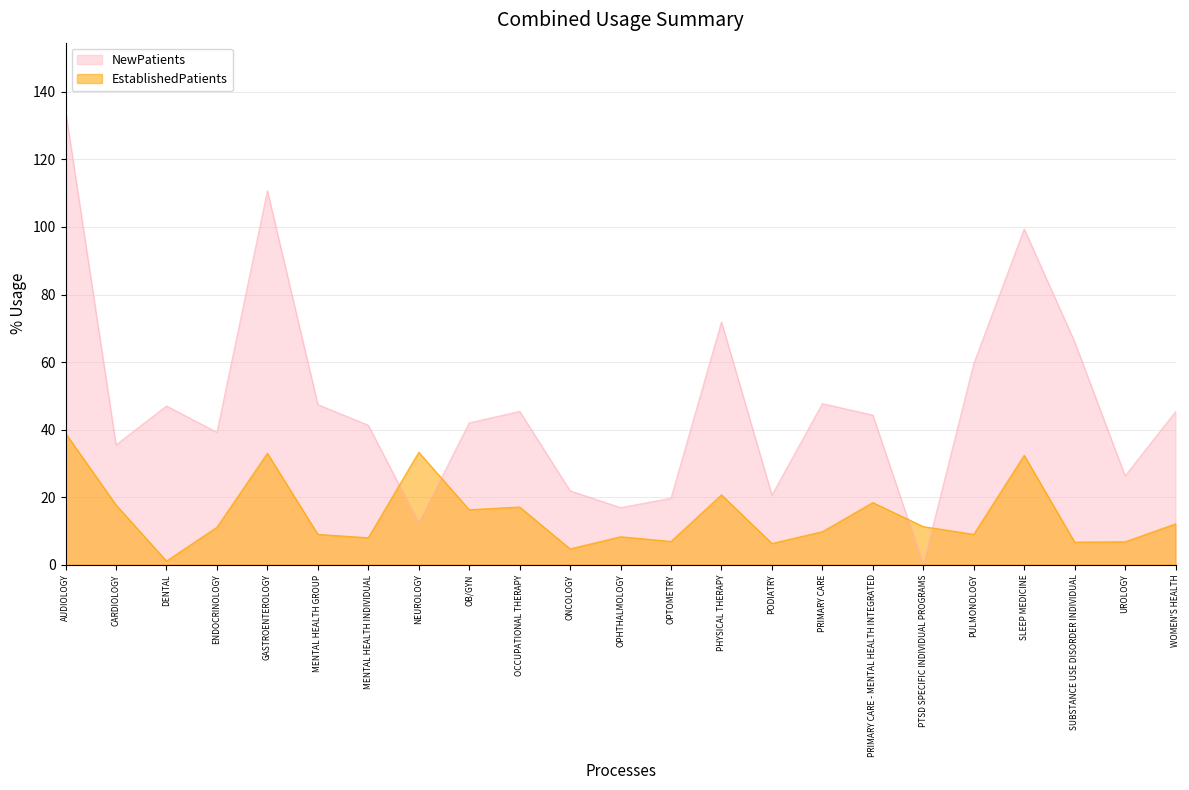

True or false: NewPatients has a value of 47.4 at MENTAL HEALTH GROUP.

True